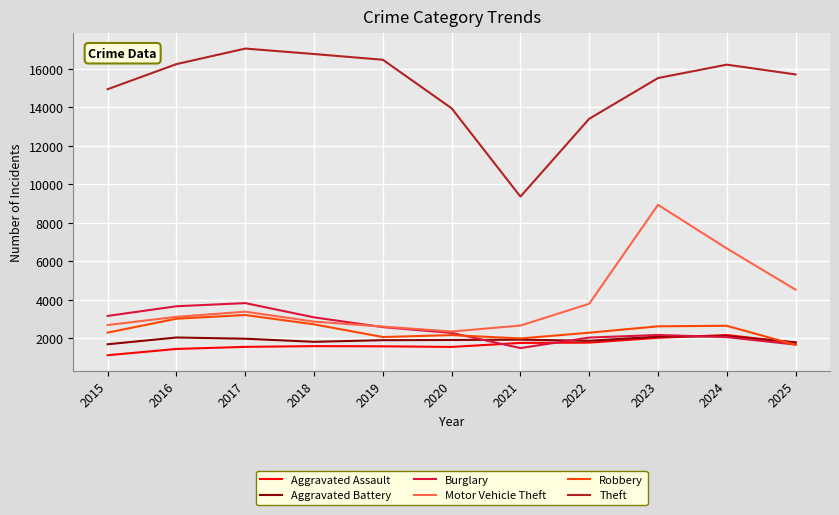

What is the greatest value displayed?

17058